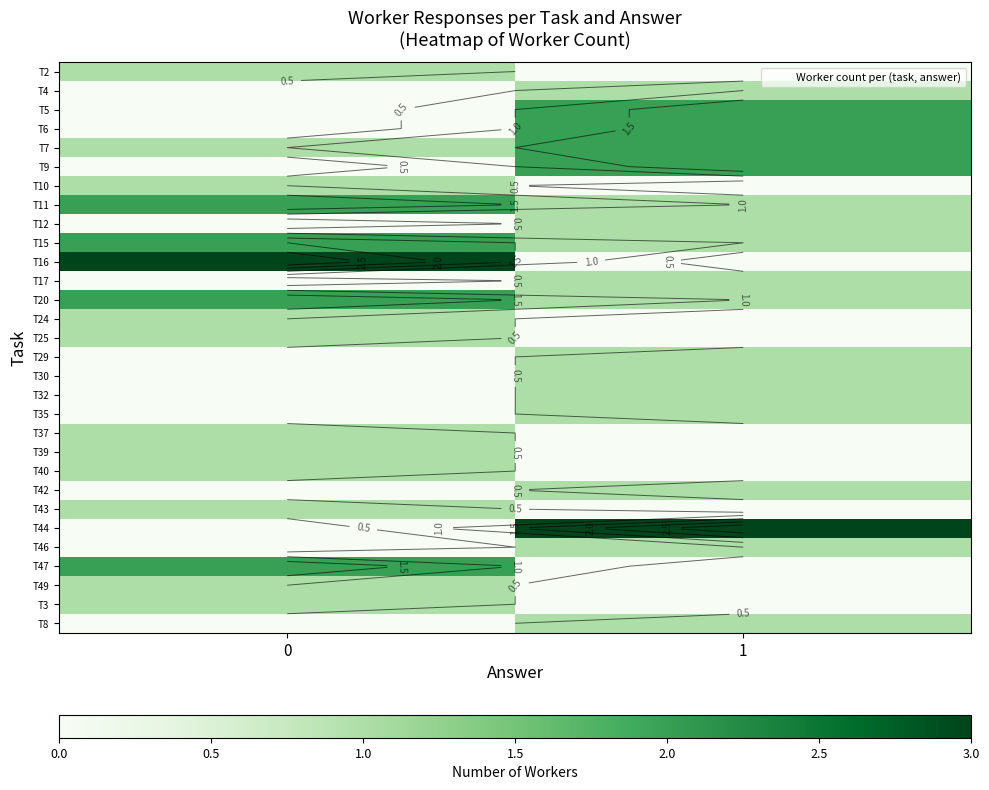

Which series has the largest range (max minus min)?

T16